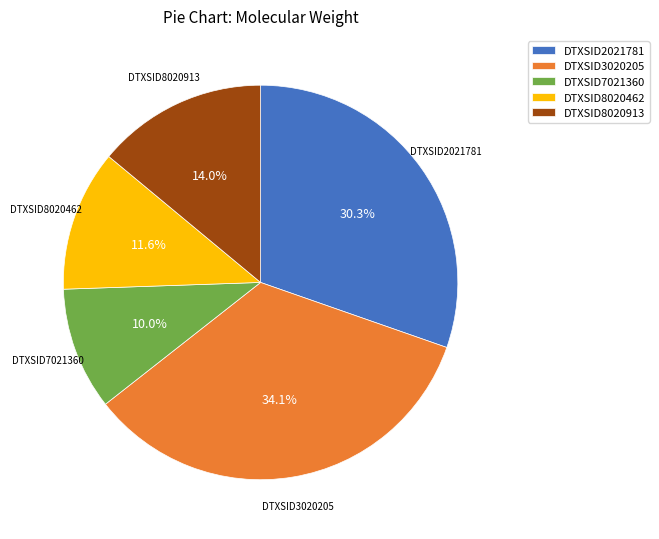

To the nearest percent, what percentage of the pie is DTXSID2021781?

30%